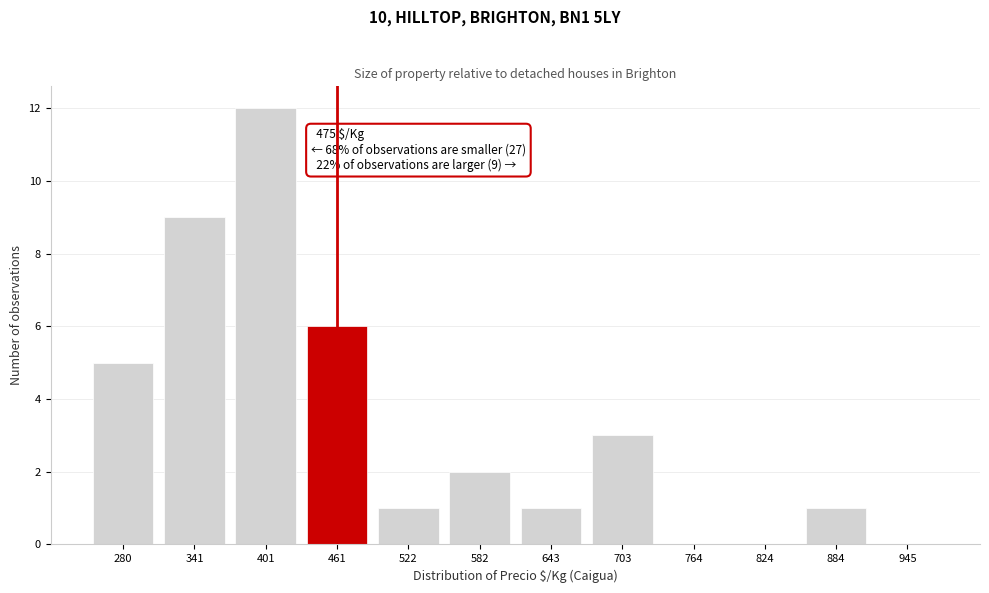

Reading right to left, transcribe all the data shown in this chart.

945=0	884=1	824=0	764=0	703=3	643=1	582=2	522=1	461=6	401=12	341=9	280=5